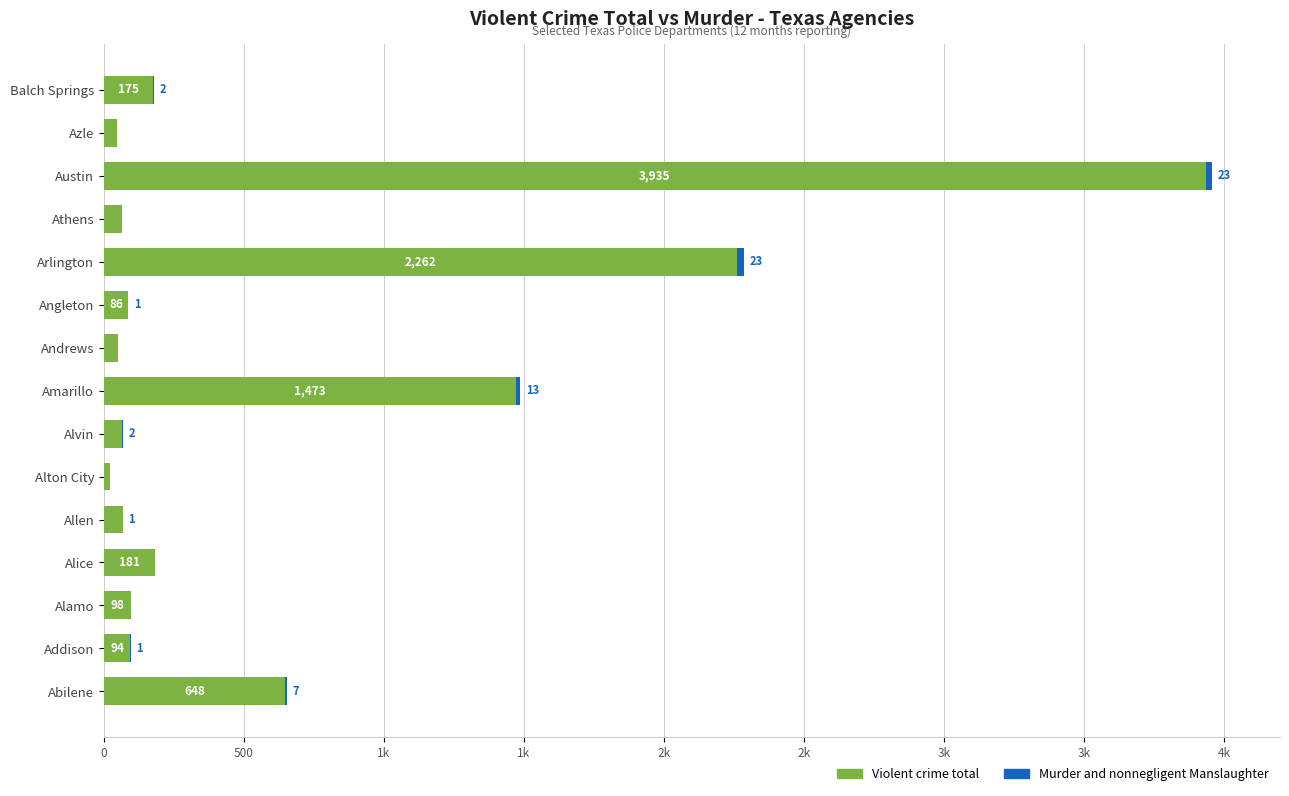

What is the difference between the maximum and minimum values in the Violent crime total series?

3914